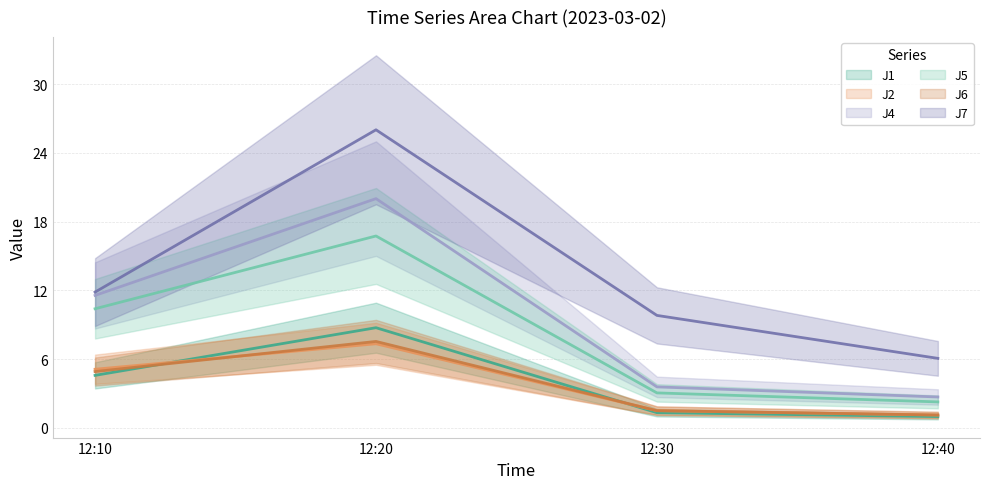

List the series in order of their peak value, highest first.

J7, J4, J5, J1, J6, J2